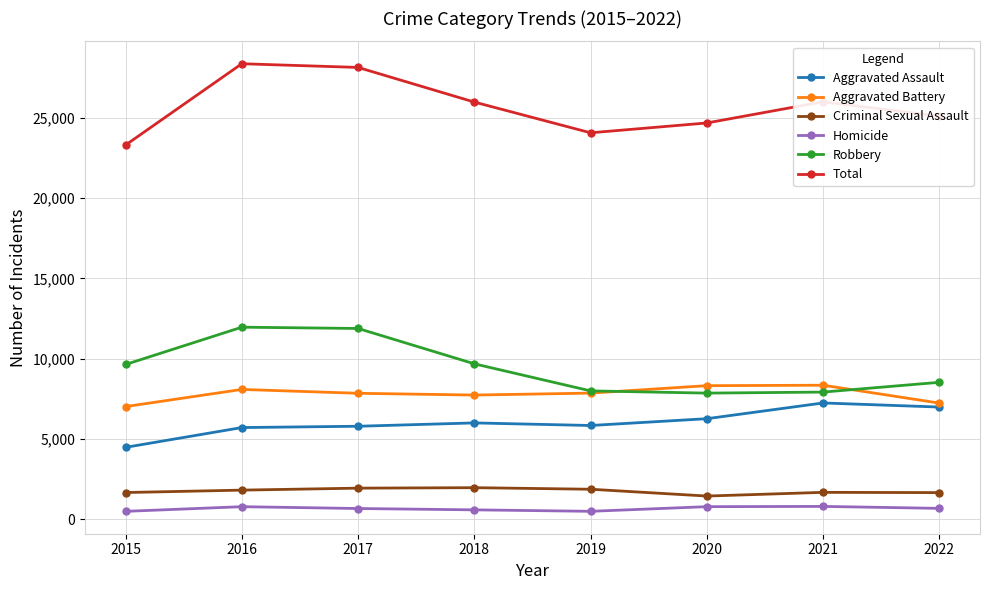

What is the difference between the Robbery values at 2021 and 2015?

1718